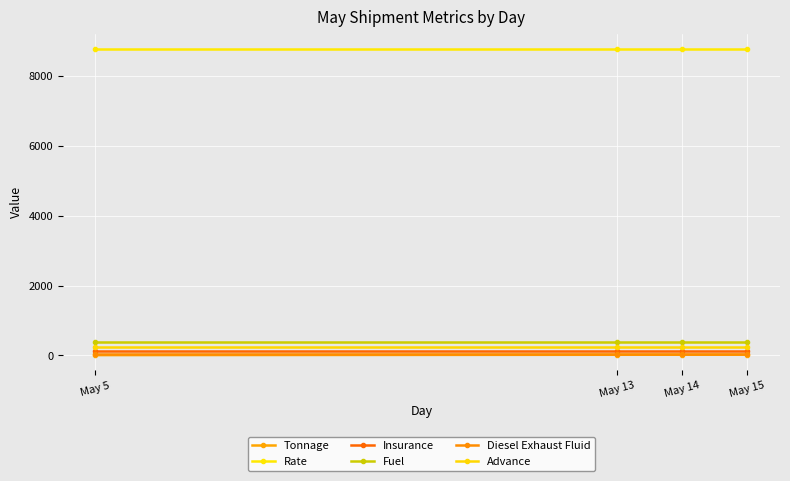

What is the spread (max minus min) of values at May 15?

8742